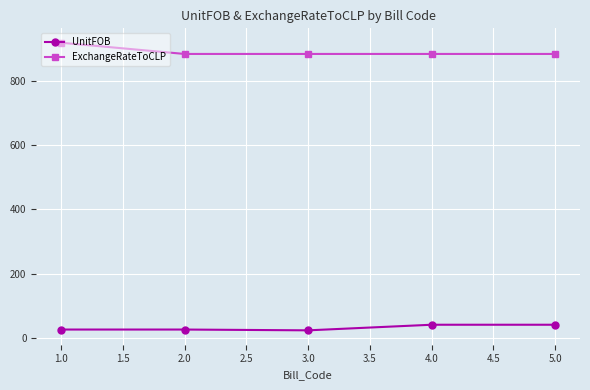

What is the difference between the second highest and second lowest values in the UnitFOB series?

15.0